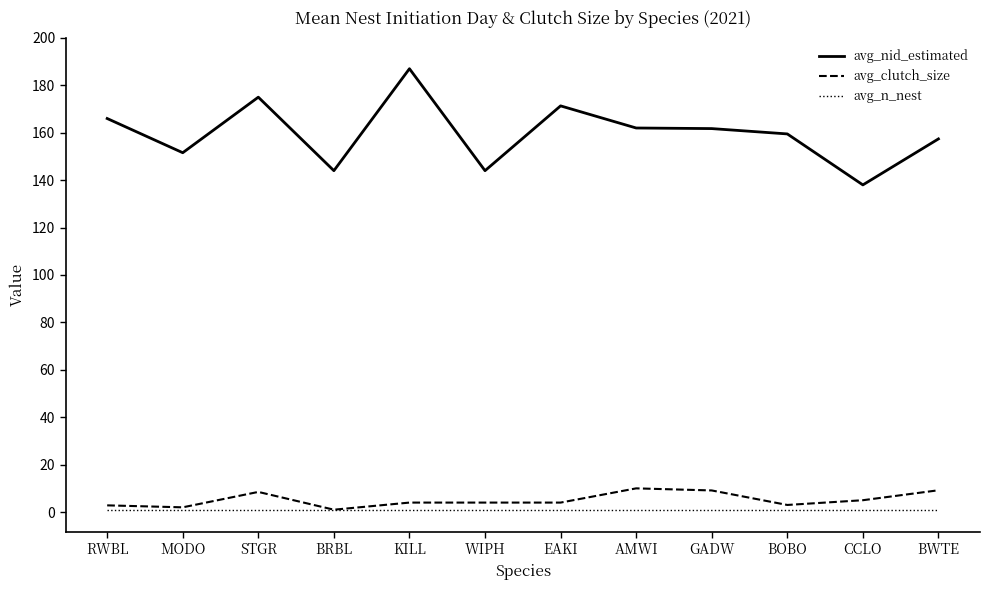

Which series changed the most between WIPH and GADW?

avg_nid_estimated